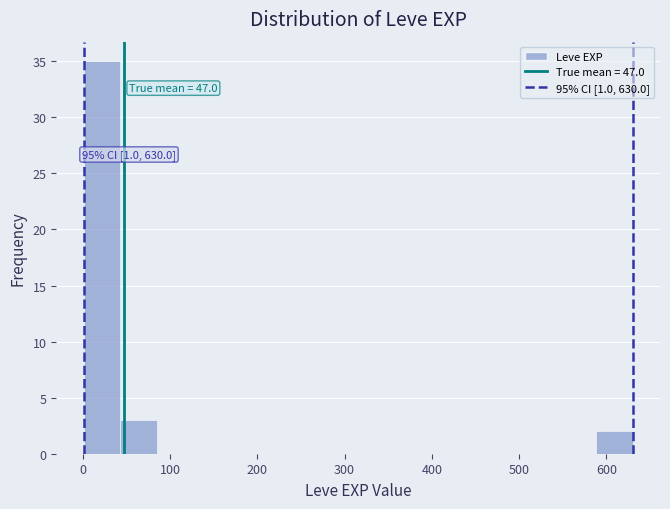

Which range on the x-axis has the tallest bar?

0 to 40